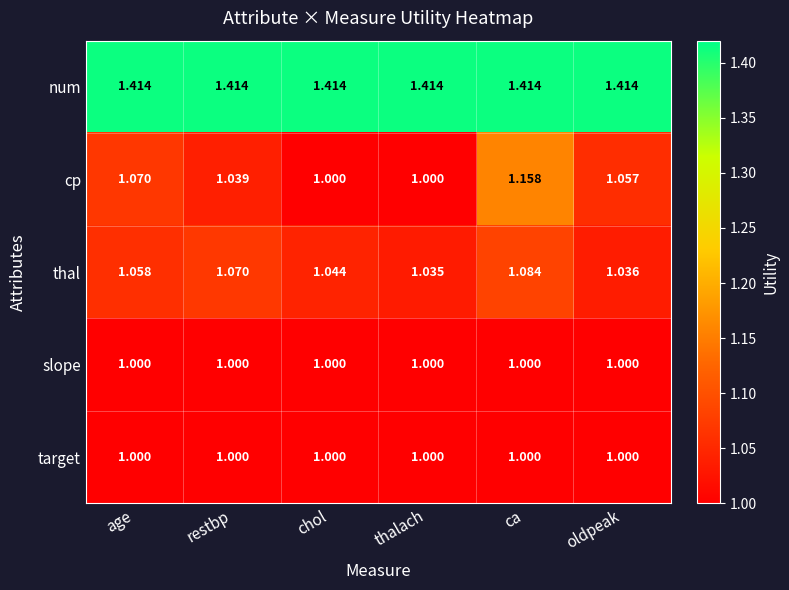

Which series has the largest range (max minus min)?

cp